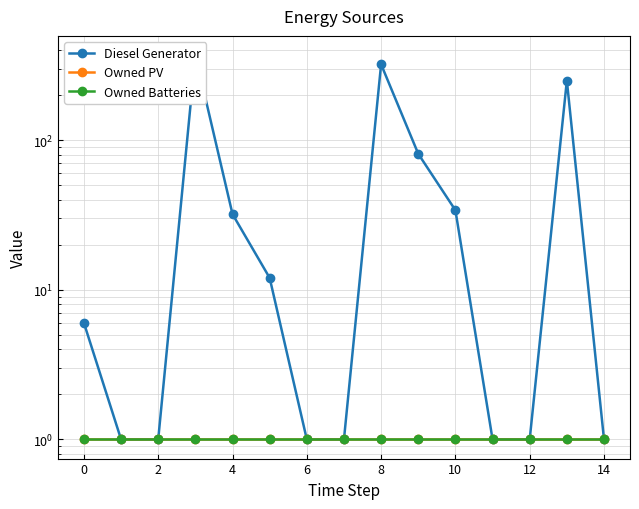

Is this an area chart (filled region under the line)?

No